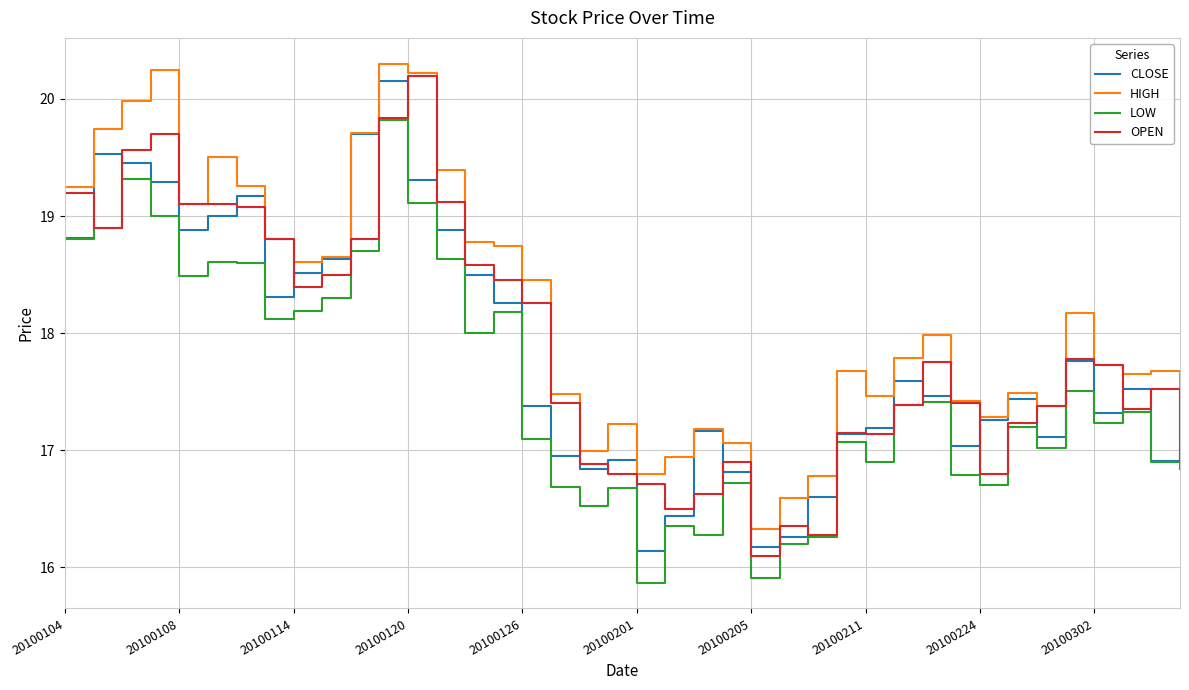

What is the minimum value shown in the chart?

15.9